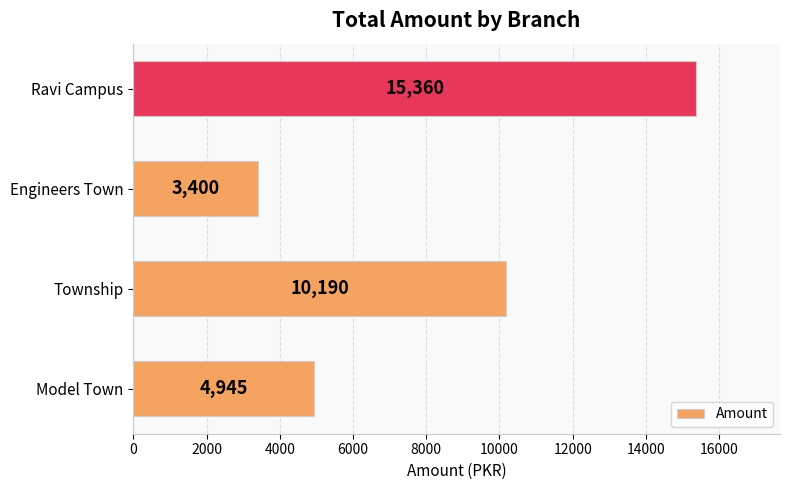

Reading top to bottom, what are all the values shown in this chart?

Ravi Campus=15360	Engineers Town=3400	Township=10190	Model Town=4945